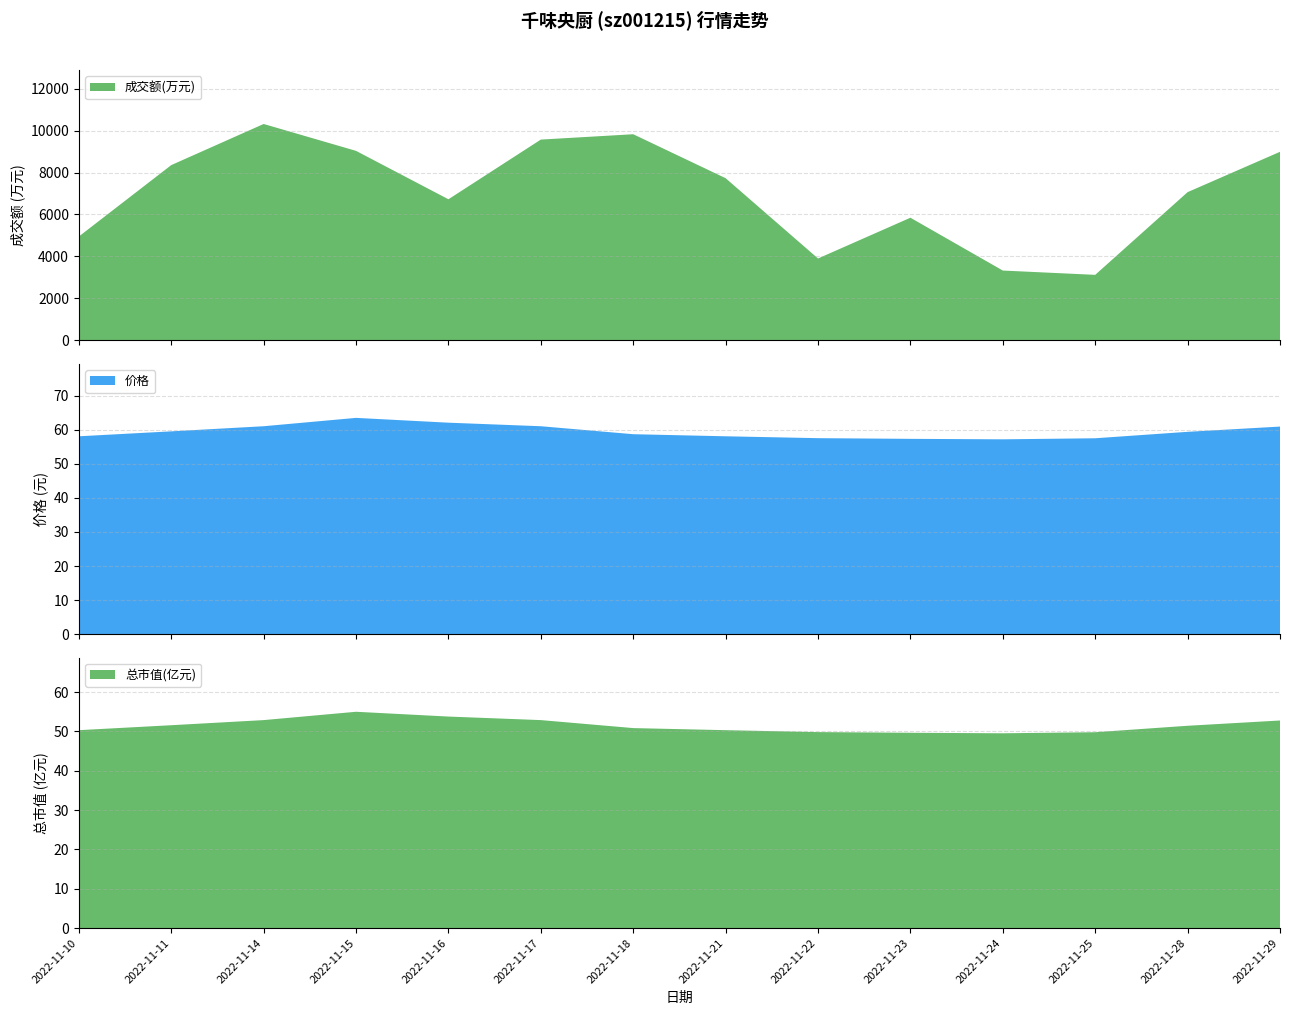

Reading right to left, what are all the values shown in this chart?

成交额(万元): 2022-11-29=8988.0	2022-11-28=7065.0	2022-11-25=3121.0	2022-11-24=3326.0	2022-11-23=5845.0	2022-11-22=3901.0	2022-11-21=7730.0	2022-11-18=9826.0	2022-11-17=9571.0	2022-11-16=6725.0	2022-11-15=9033.0	2022-11-14=10315.0	2022-11-11=8354.0	2022-11-10=4949.0
价格: 2022-11-29=60.9	2022-11-28=59.4	2022-11-25=57.5	2022-11-24=57.2	2022-11-23=57.3	2022-11-22=57.5	2022-11-21=58.0	2022-11-18=58.7	2022-11-17=61.0	2022-11-16=62.0	2022-11-15=63.5	2022-11-14=61.0	2022-11-11=59.5	2022-11-10=58.0
总市值(亿元): 2022-11-29=52.8	2022-11-28=51.4	2022-11-25=49.8	2022-11-24=49.5	2022-11-23=49.6	2022-11-22=49.8	2022-11-21=50.3	2022-11-18=50.8	2022-11-17=52.9	2022-11-16=53.8	2022-11-15=55.0	2022-11-14=52.9	2022-11-11=51.6	2022-11-10=50.3